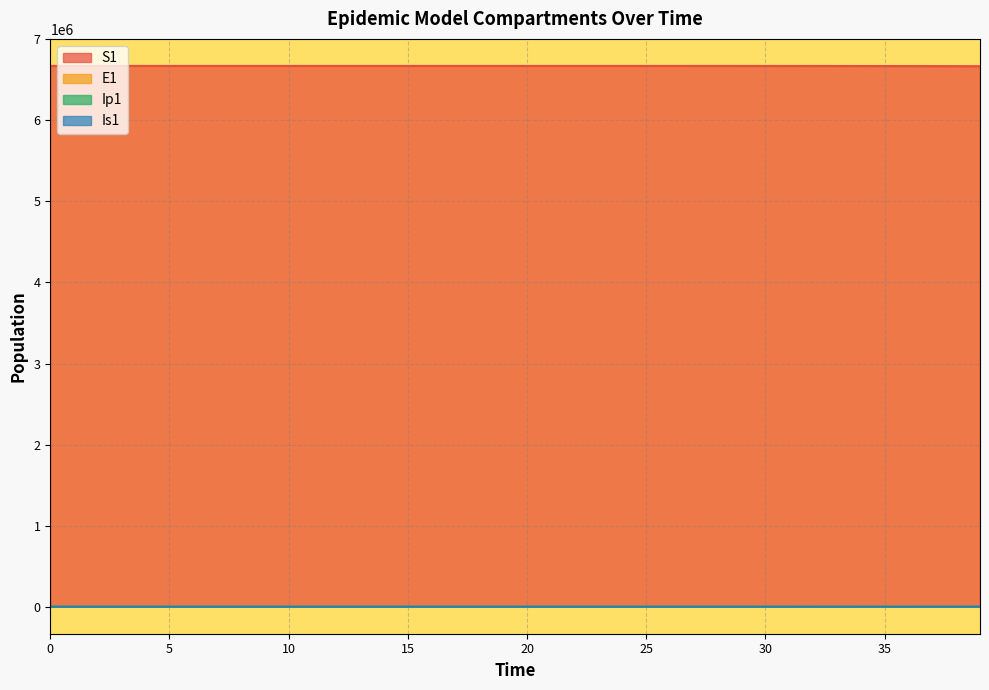

True or false: S1 has more than 2 points higher than both neighbors.

False